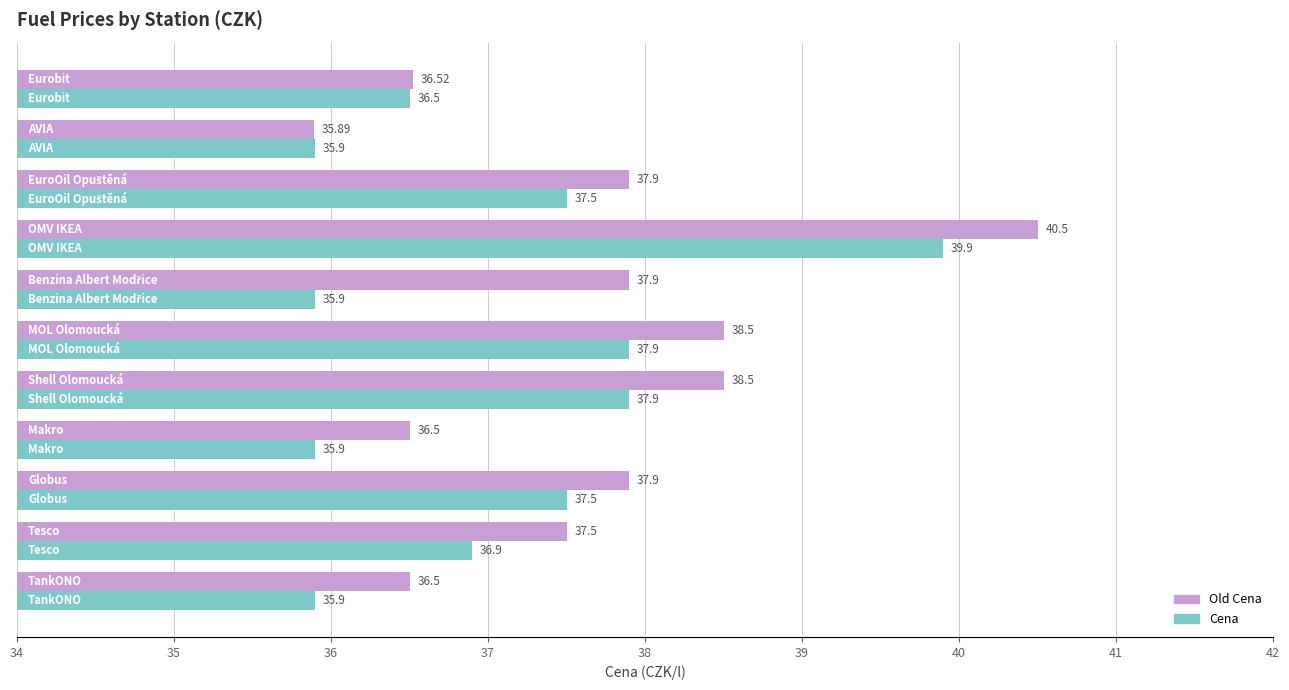

Rank the series by their average value, from lowest to highest.

Cena, Old Cena